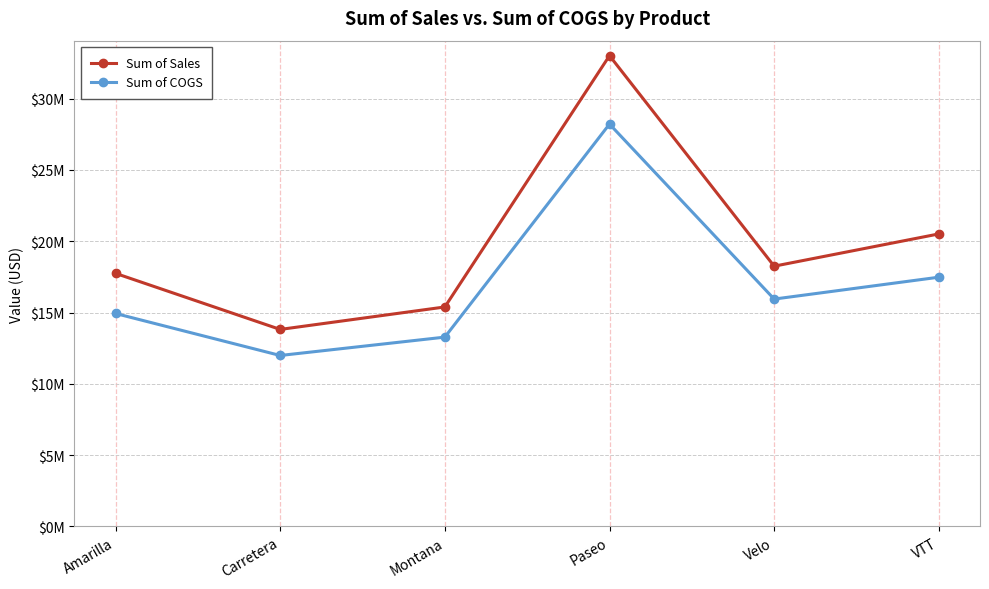

The value of Sum of COGS at Paseo is 40071812.5. True or false?

False